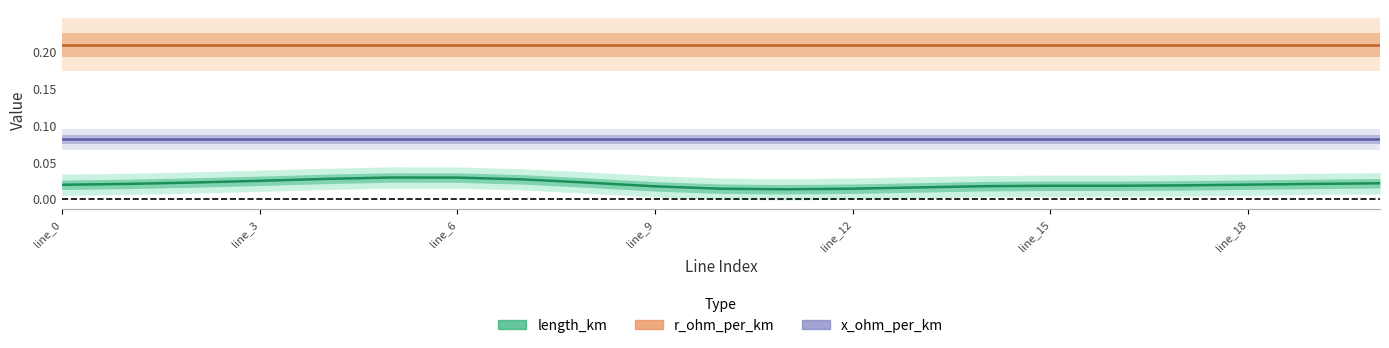

Which has a higher value, 16 or 14?

16